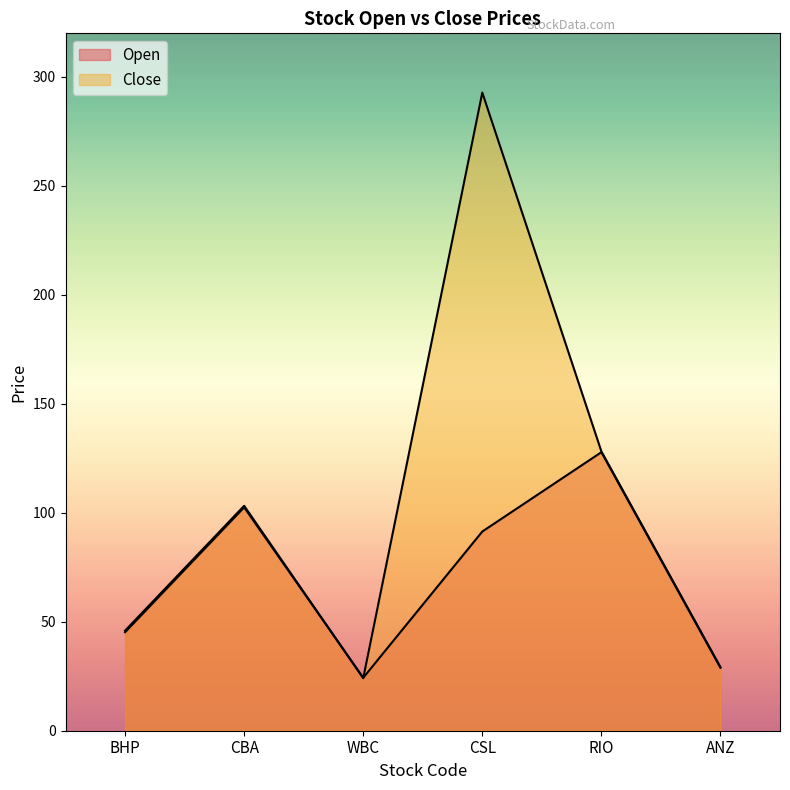

Which label corresponds to the largest value in the chart?

CSL